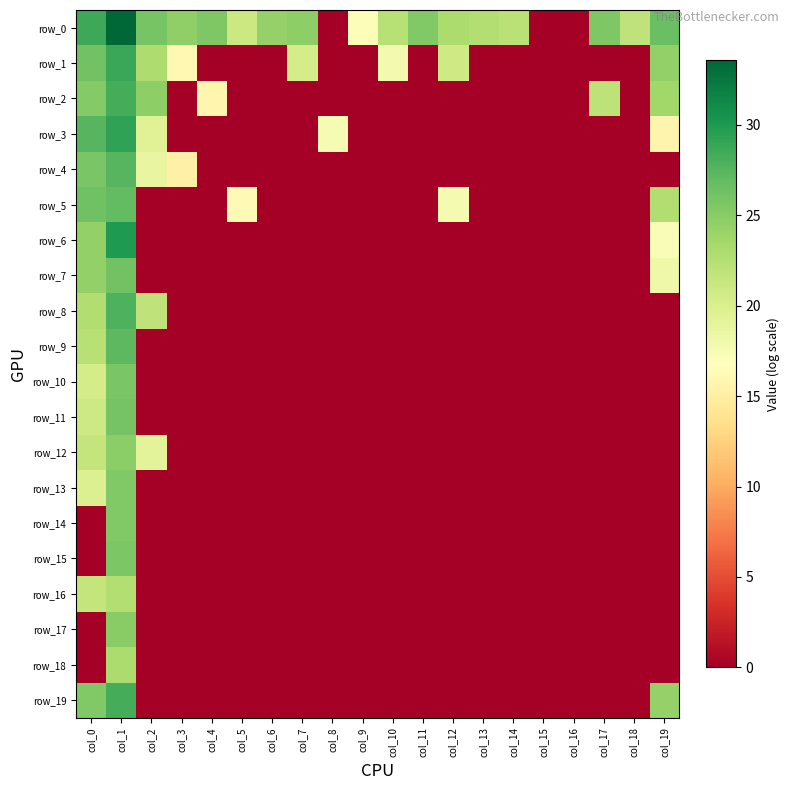

What is the difference between the maximum and minimum values in the row_16 series?

22.7